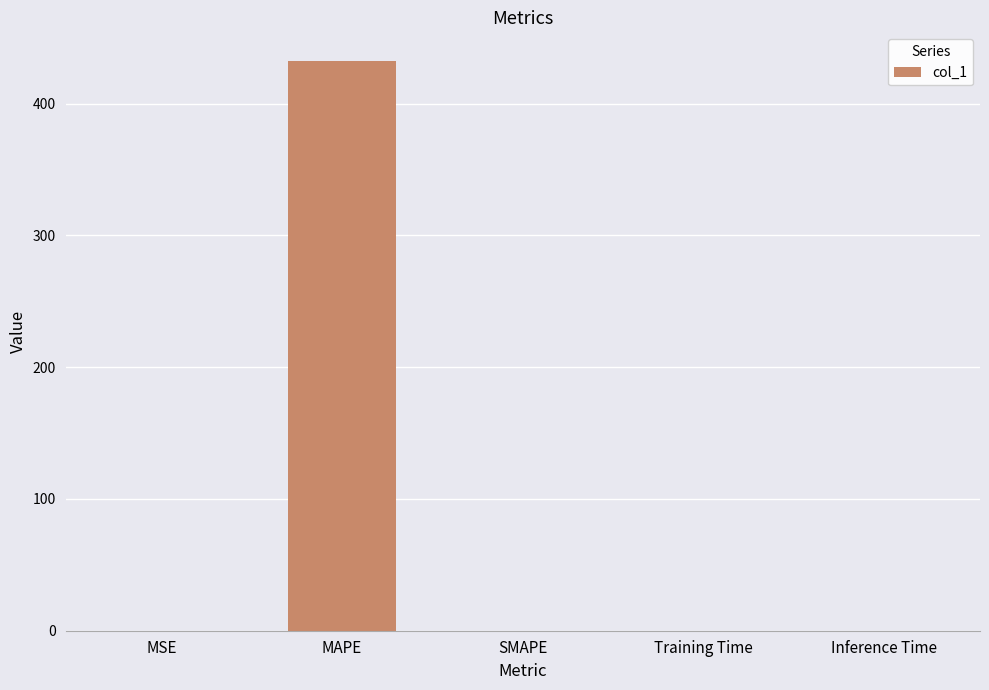

What is the maximum value shown in the chart?

432.6